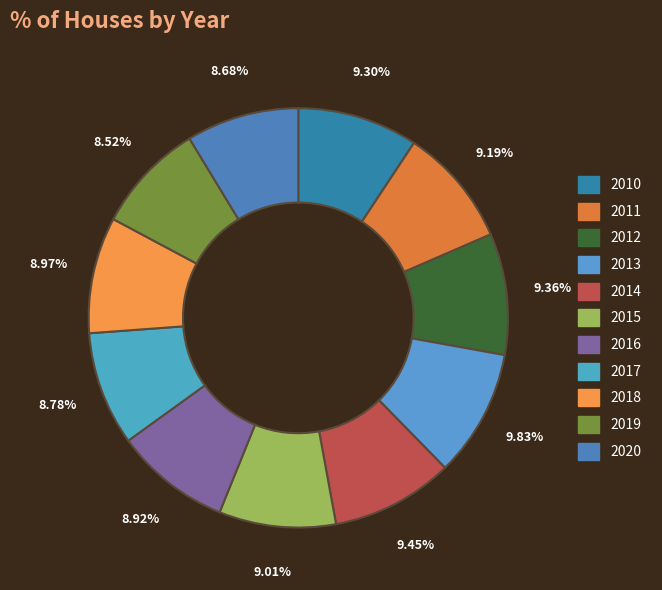

Does any single category account for the majority?

No